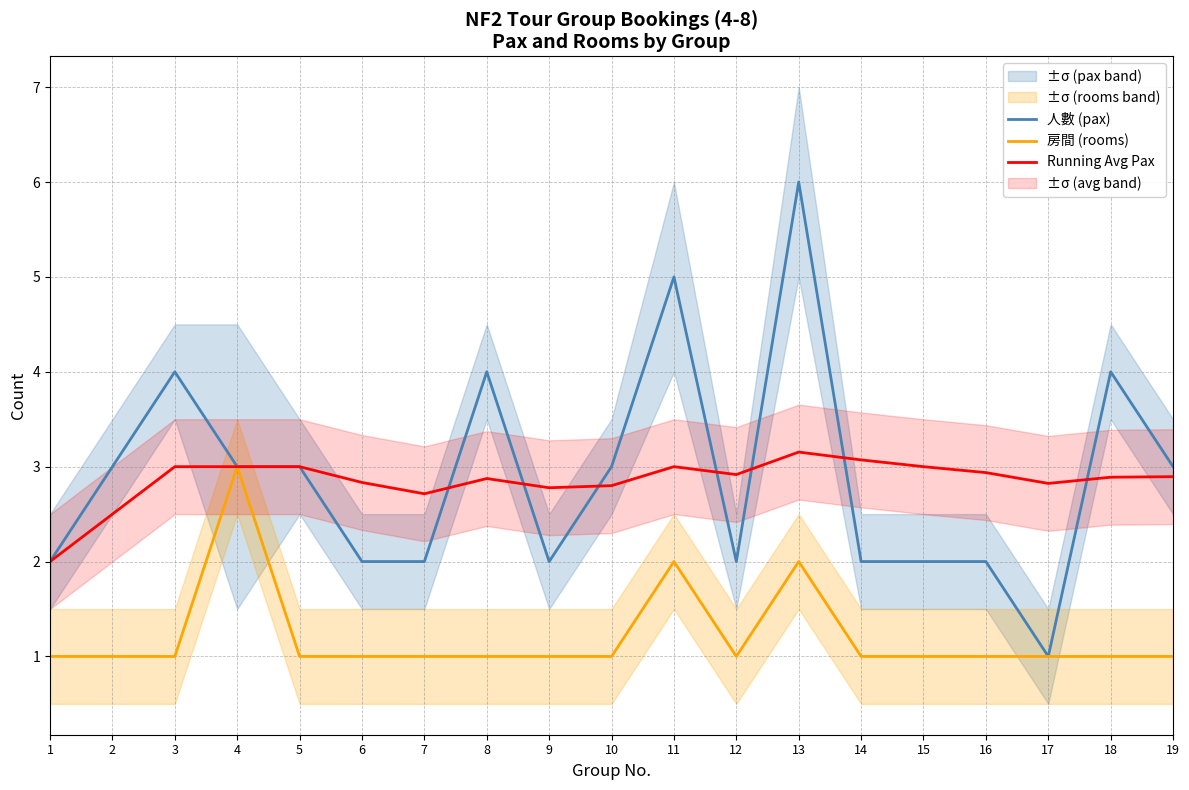

Does the chart have visible grid lines?

Yes